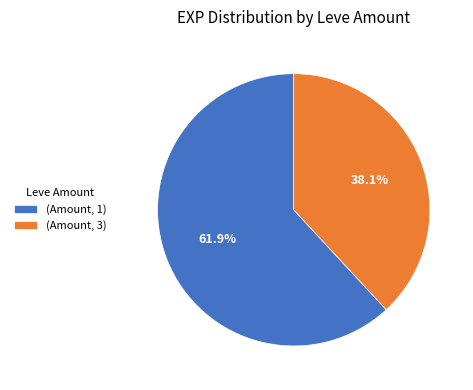

What portion of the pie excludes (Amount, 1)?

38.1%